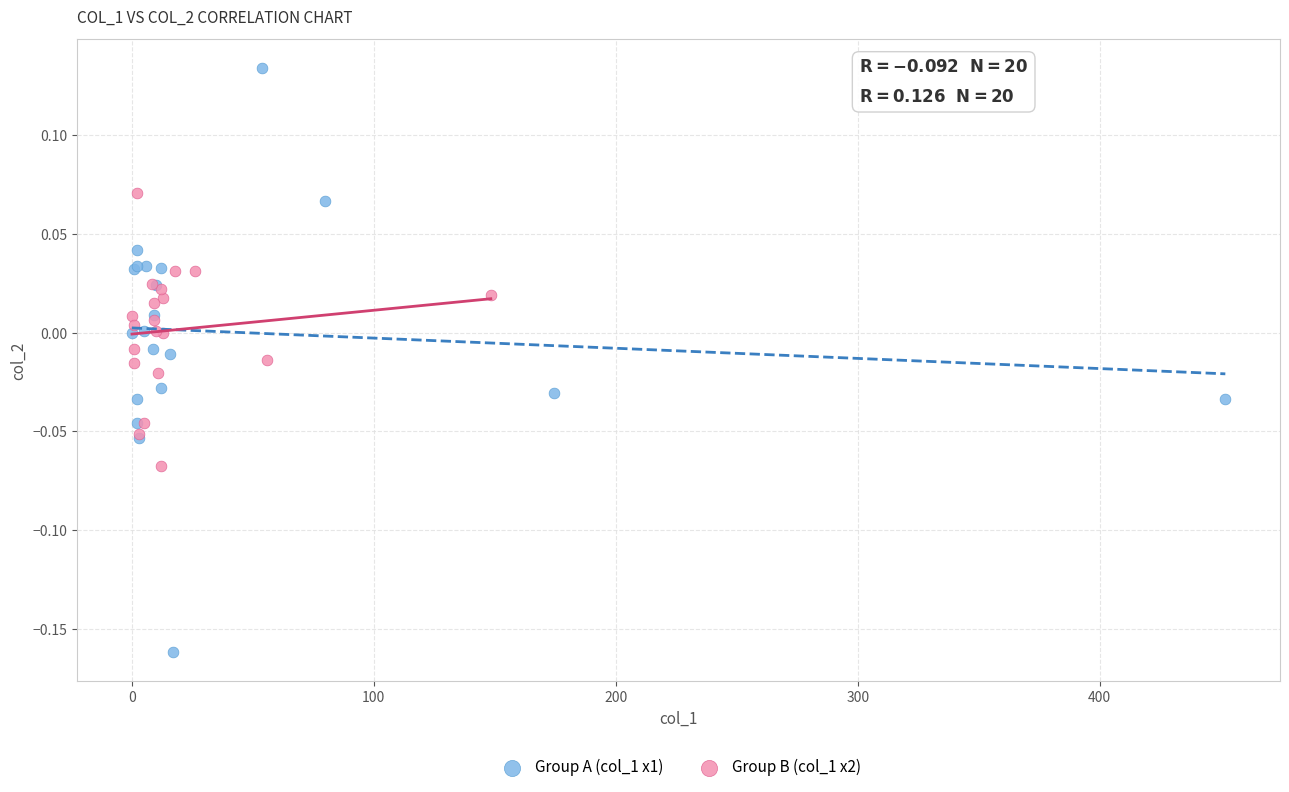

Which series reaches the maximum Y coordinate?

Group A (col_1 x1)